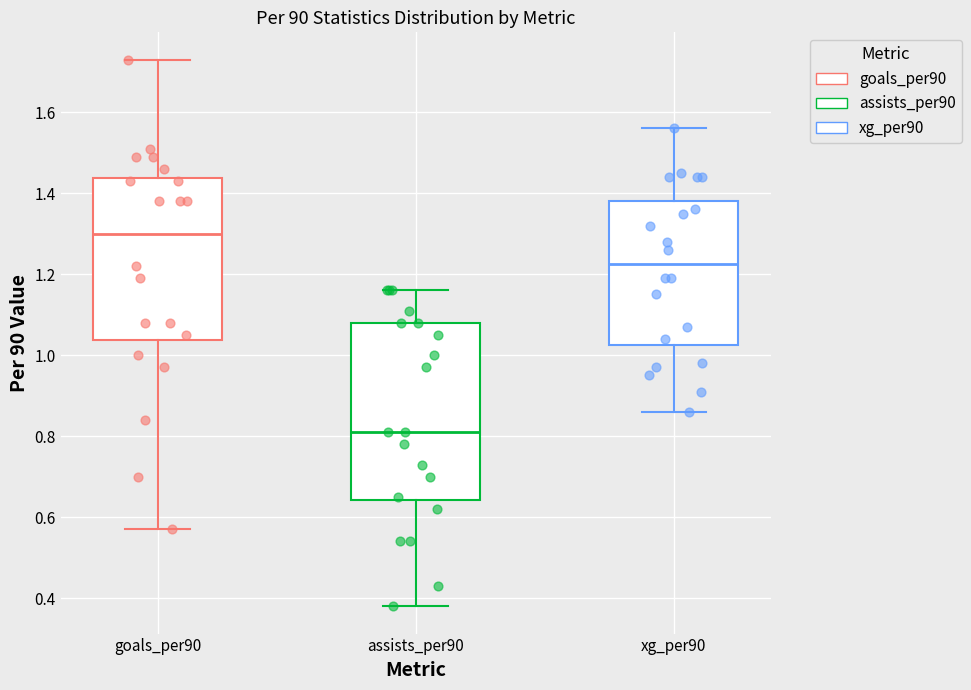

Reading left to right, read every box against the y-axis: the position of its median line, the range the box covers, and the ends of its whiskers. The values are not printed on the chart, so give them approximately, as read against the axis.

goals_per90: median 1.30, box 1.04 to 1.44, whiskers 0.58 to 1.74
assists_per90: median 0.82, box 0.64 to 1.08, whiskers 0.38 to 1.16
xg_per90: median 1.22, box 1.02 to 1.38, whiskers 0.86 to 1.56